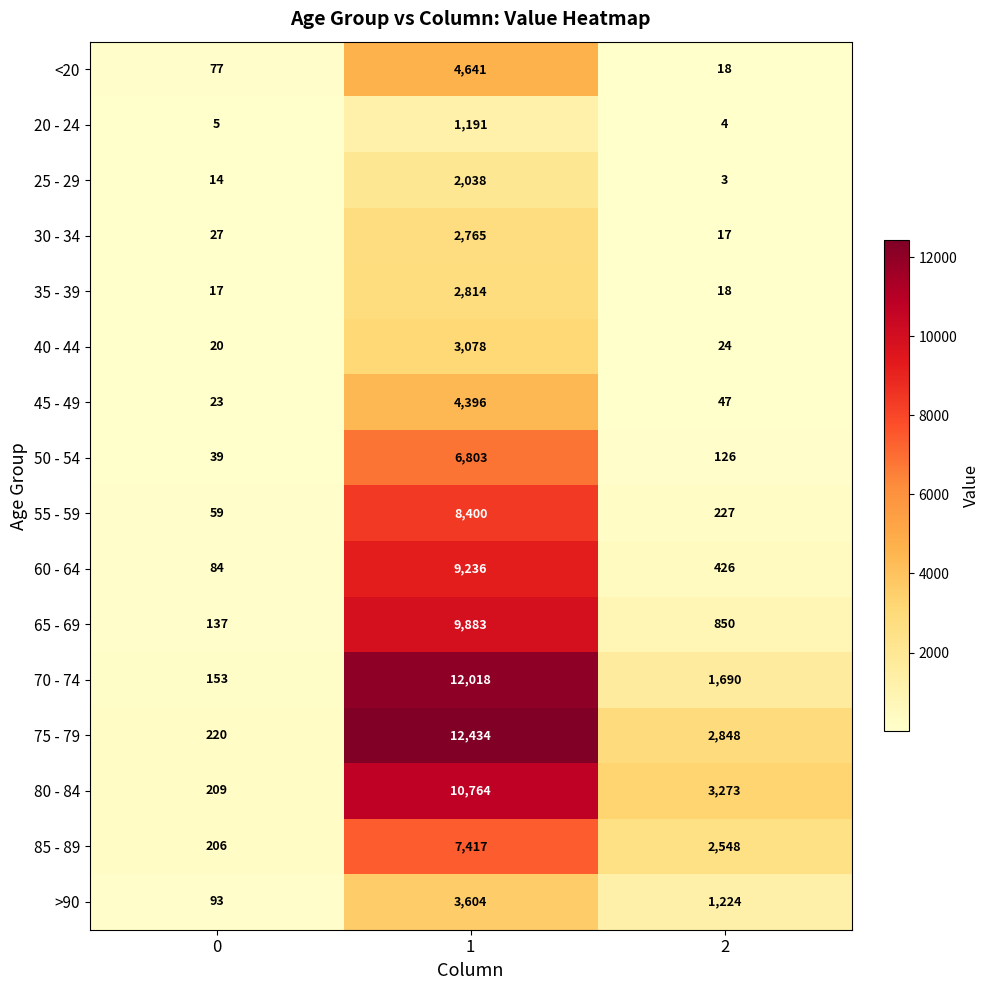

Count the >90 values in the range 93 to 3604.

3